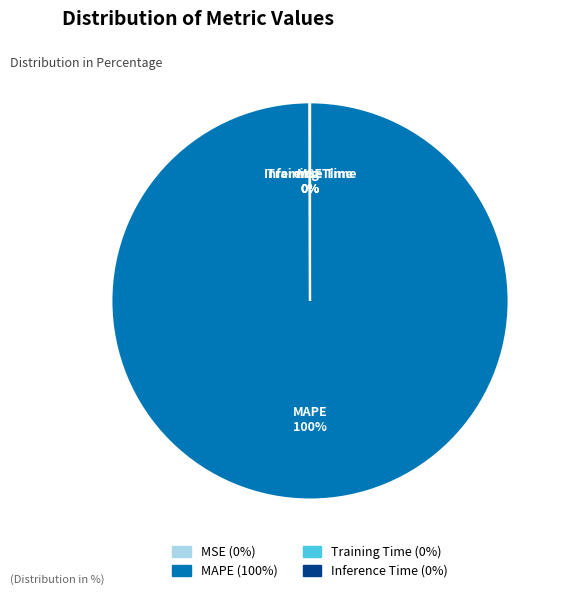

To the nearest percent, what is the difference between the largest and smallest slice percentages?

100%